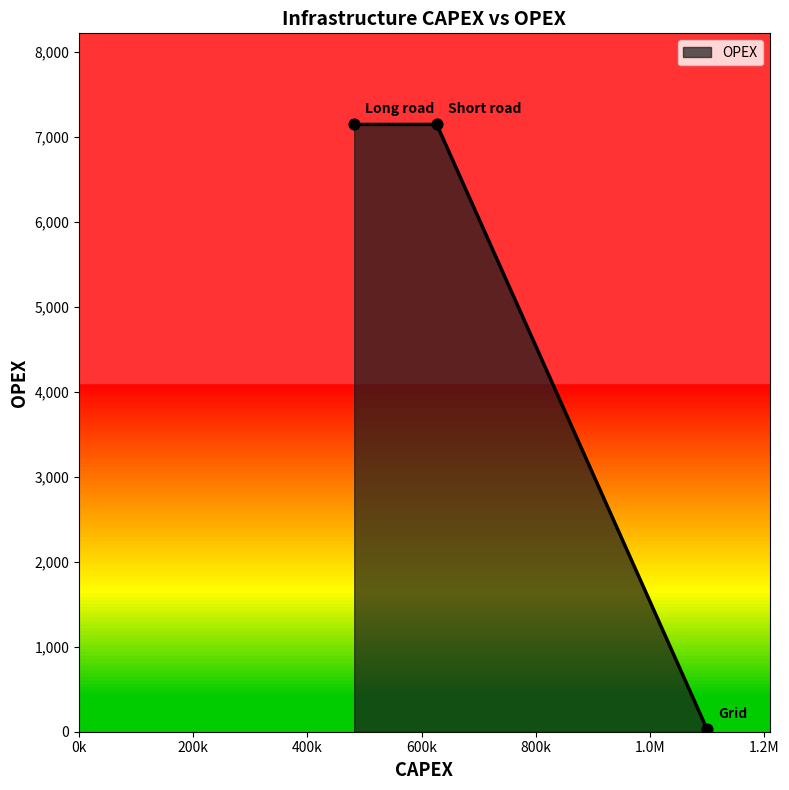

What is the difference between the second highest and minimum values?

7119.7